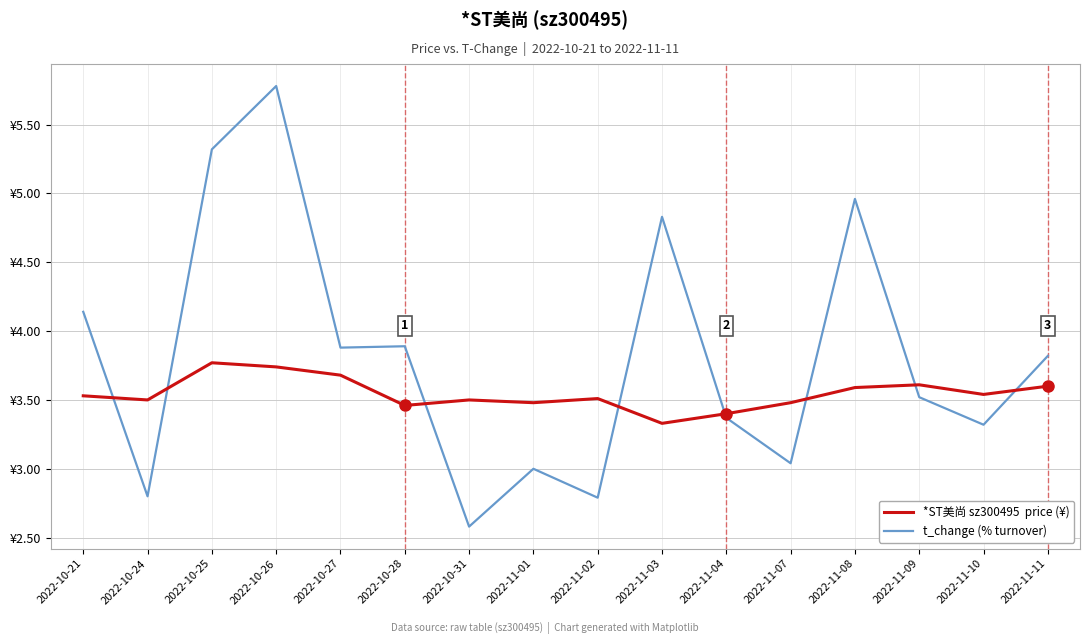

Reading left to right, list all the values displayed in this chart.

*ST美尚 sz300495  price (¥): 2022-10-21=3.5	2022-10-24=3.5	2022-10-25=3.8	2022-10-26=3.7	2022-10-27=3.7	2022-10-28=3.5	2022-10-31=3.5	2022-11-01=3.5	2022-11-02=3.5	2022-11-03=3.3	2022-11-04=3.4	2022-11-07=3.5	2022-11-08=3.6	2022-11-09=3.6	2022-11-10=3.5	2022-11-11=3.6
t_change (% turnover): 2022-10-21=4.1	2022-10-24=2.8	2022-10-25=5.3	2022-10-26=5.8	2022-10-27=3.9	2022-10-28=3.9	2022-10-31=2.6	2022-11-01=3.0	2022-11-02=2.8	2022-11-03=4.8	2022-11-04=3.4	2022-11-07=3.0	2022-11-08=5.0	2022-11-09=3.5	2022-11-10=3.3	2022-11-11=3.8